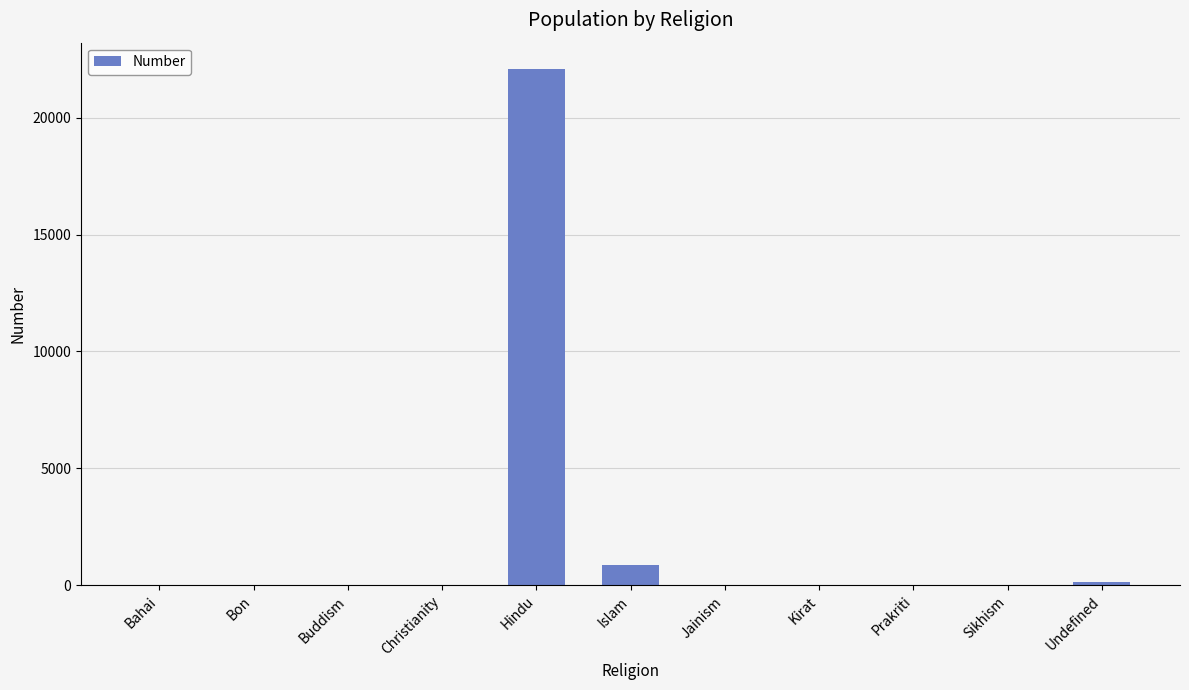

True or false: the data shows 0 at Bon.

True